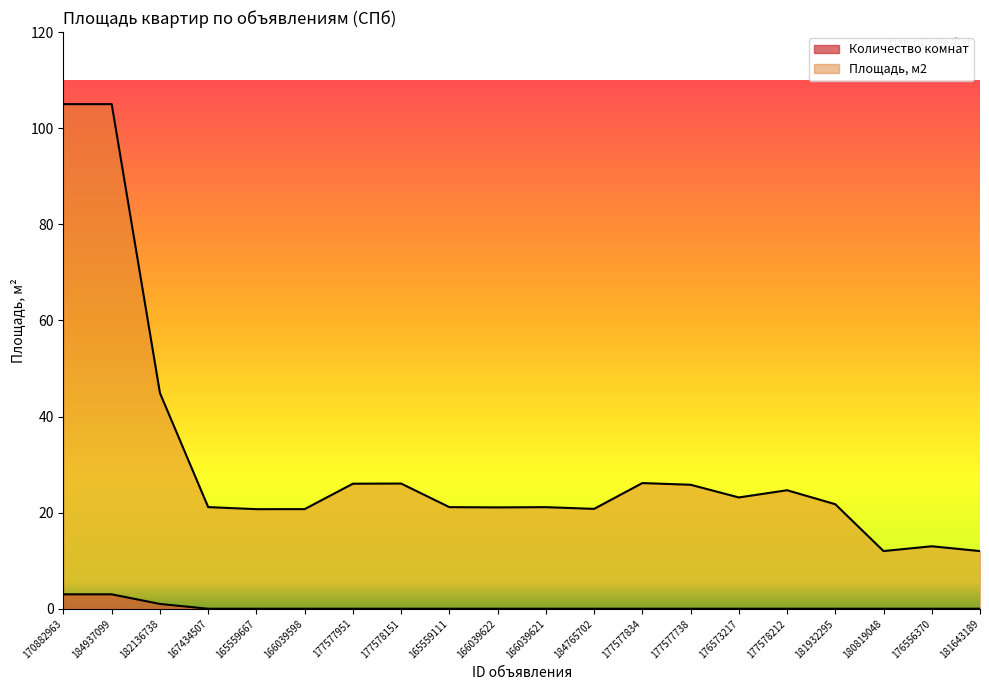

What is the sum of all Площадь, м2 values?

612.2